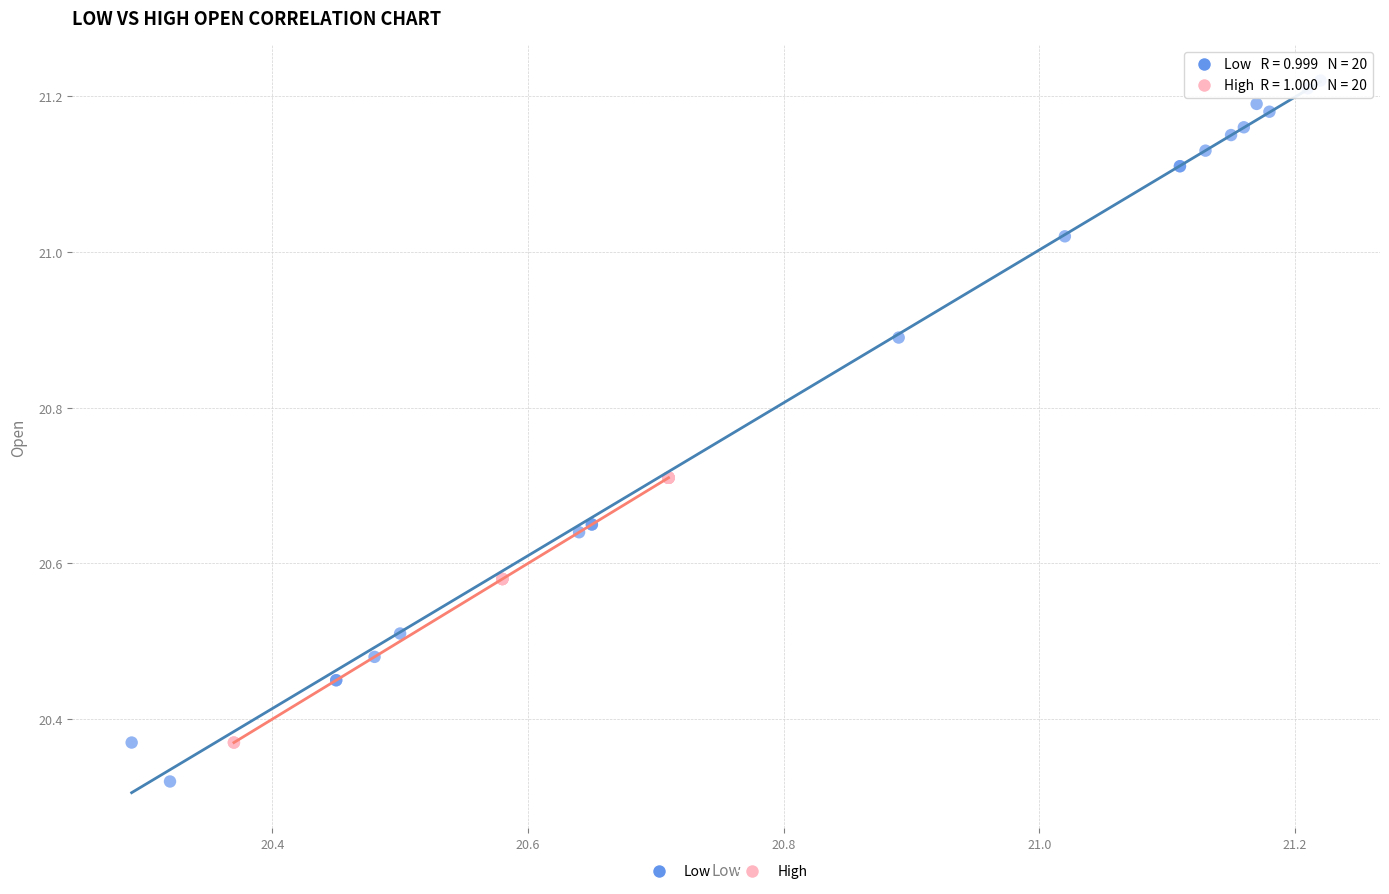

Which series has the largest Y range (max minus min)?

Low